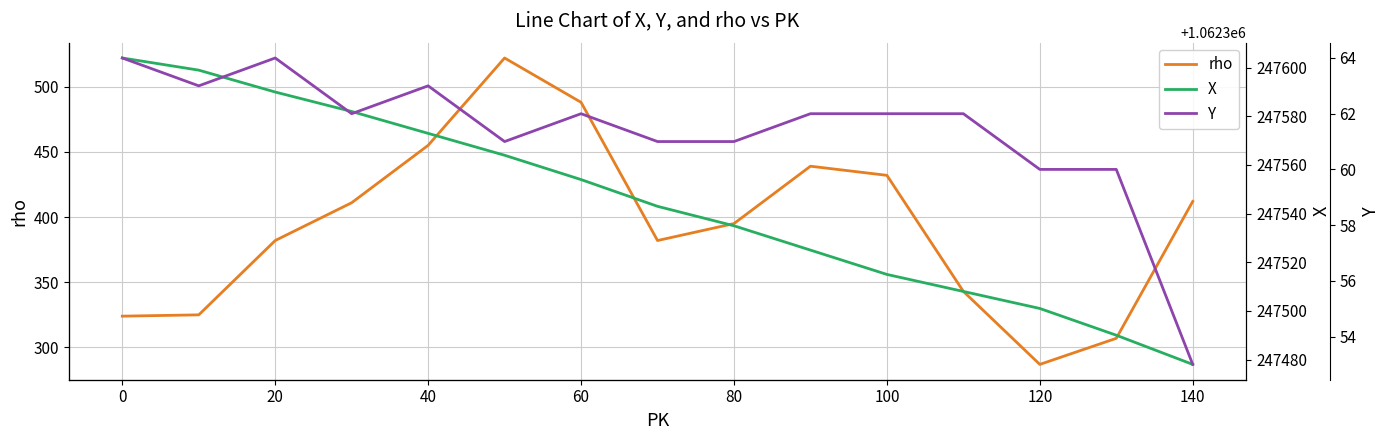

True or false: X and rho intersect in this chart.

False